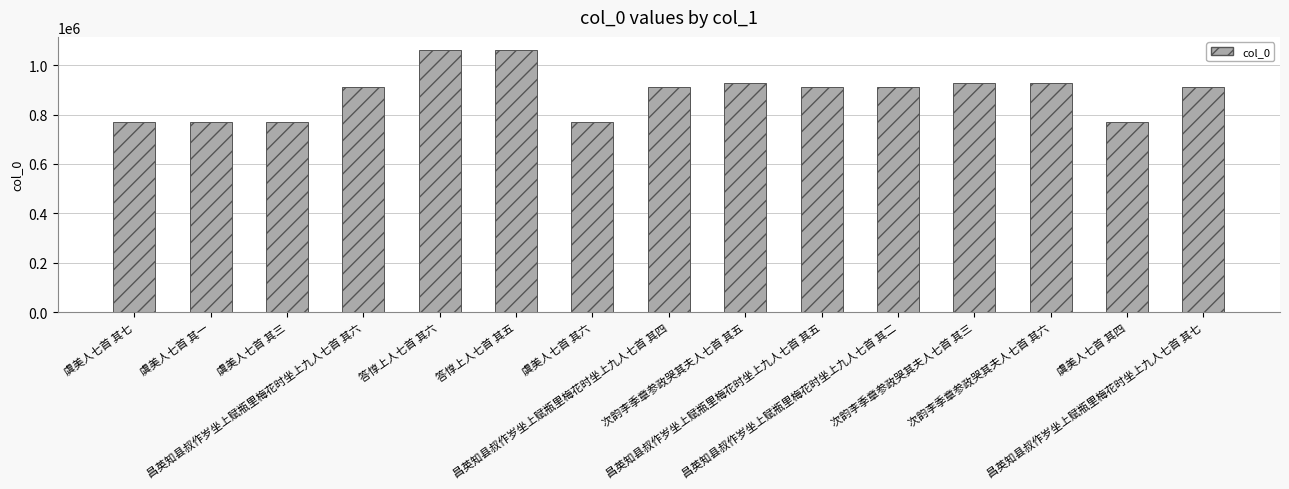

What is the value of the 13th bar from the left?

928815